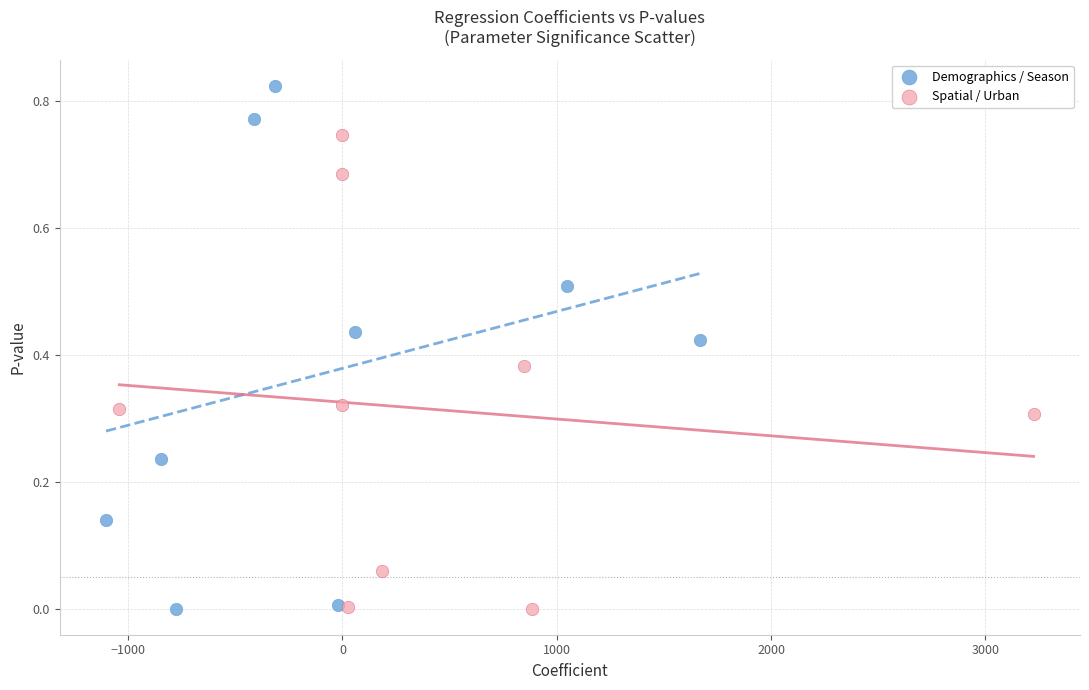

What are all the series names shown in the legend?

Demographics / Season, Spatial / Urban